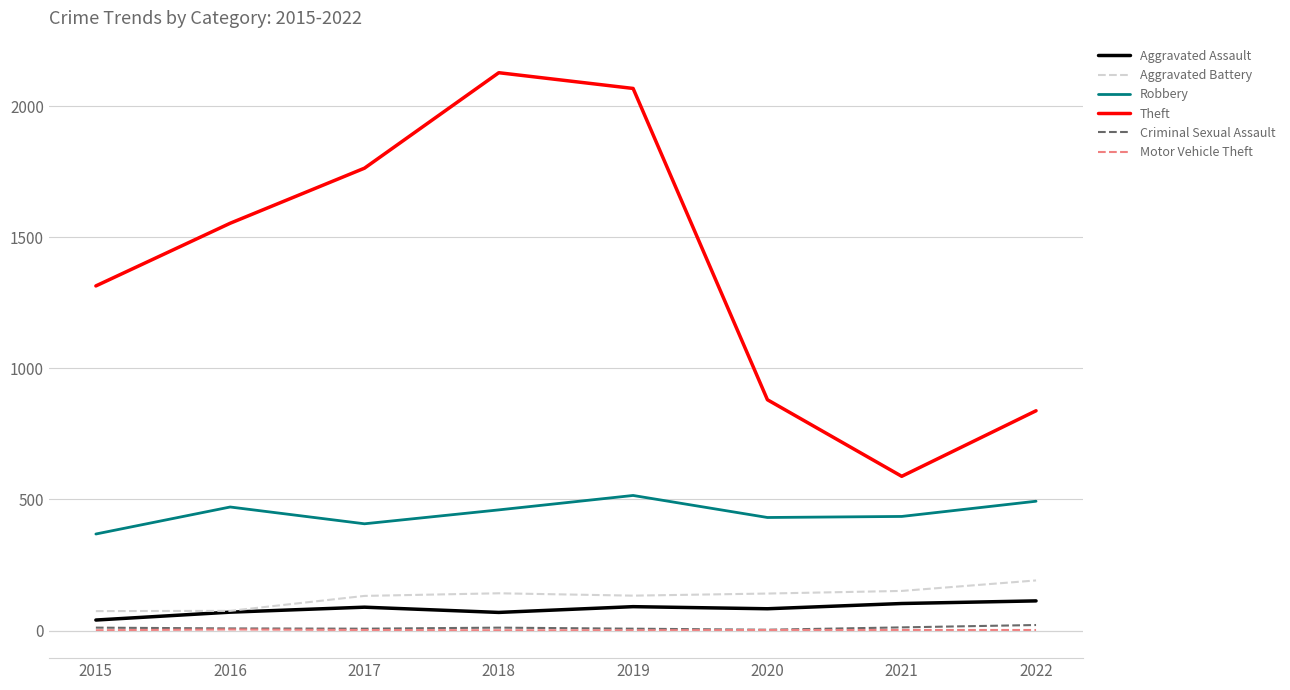

True or false: Theft and Motor Vehicle Theft cross at least once.

False